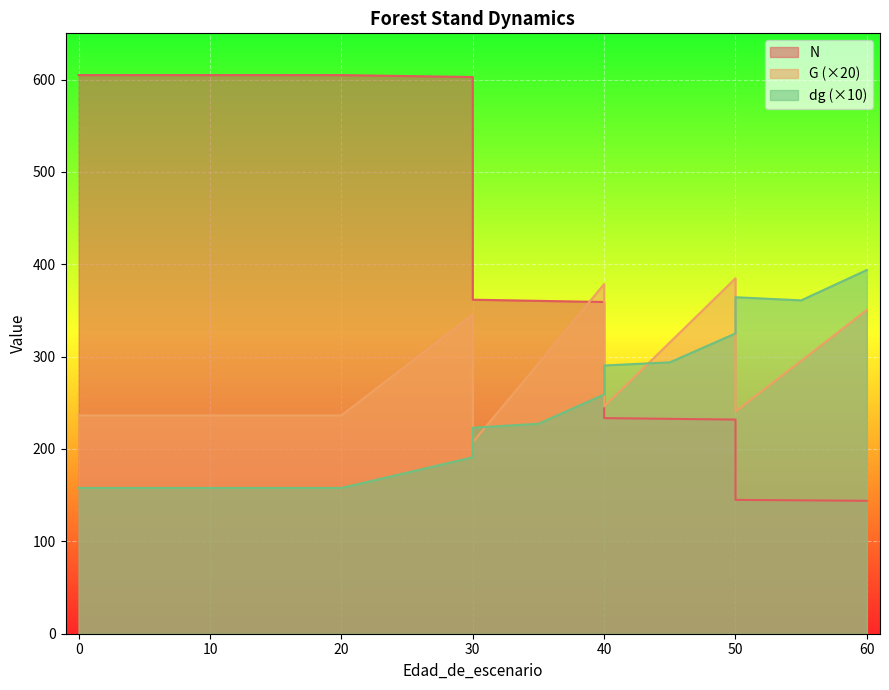

What is the minimum value shown in the chart?

143.9